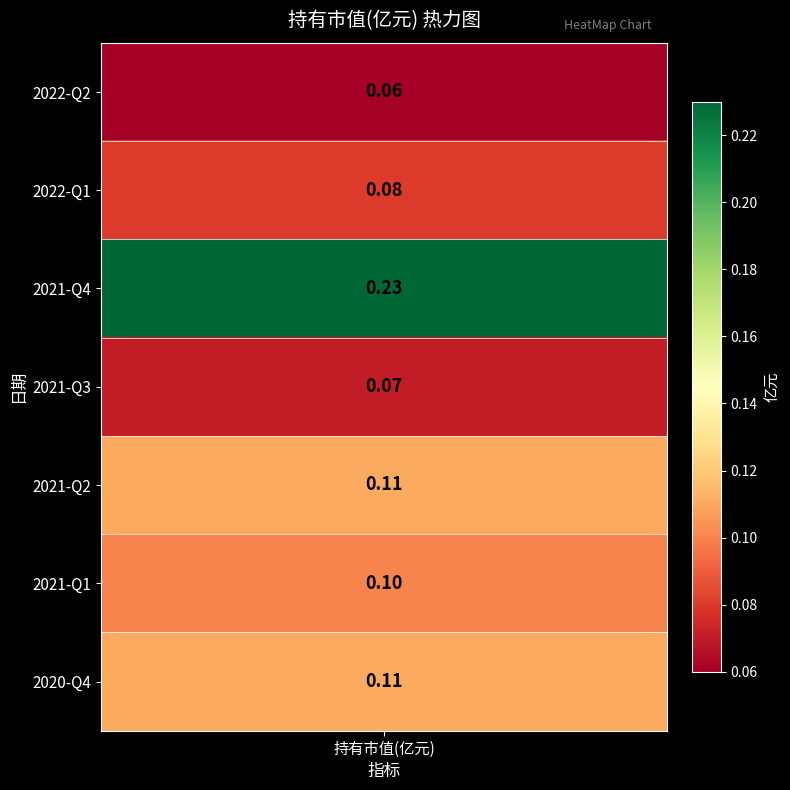

What is the average value?

0.1